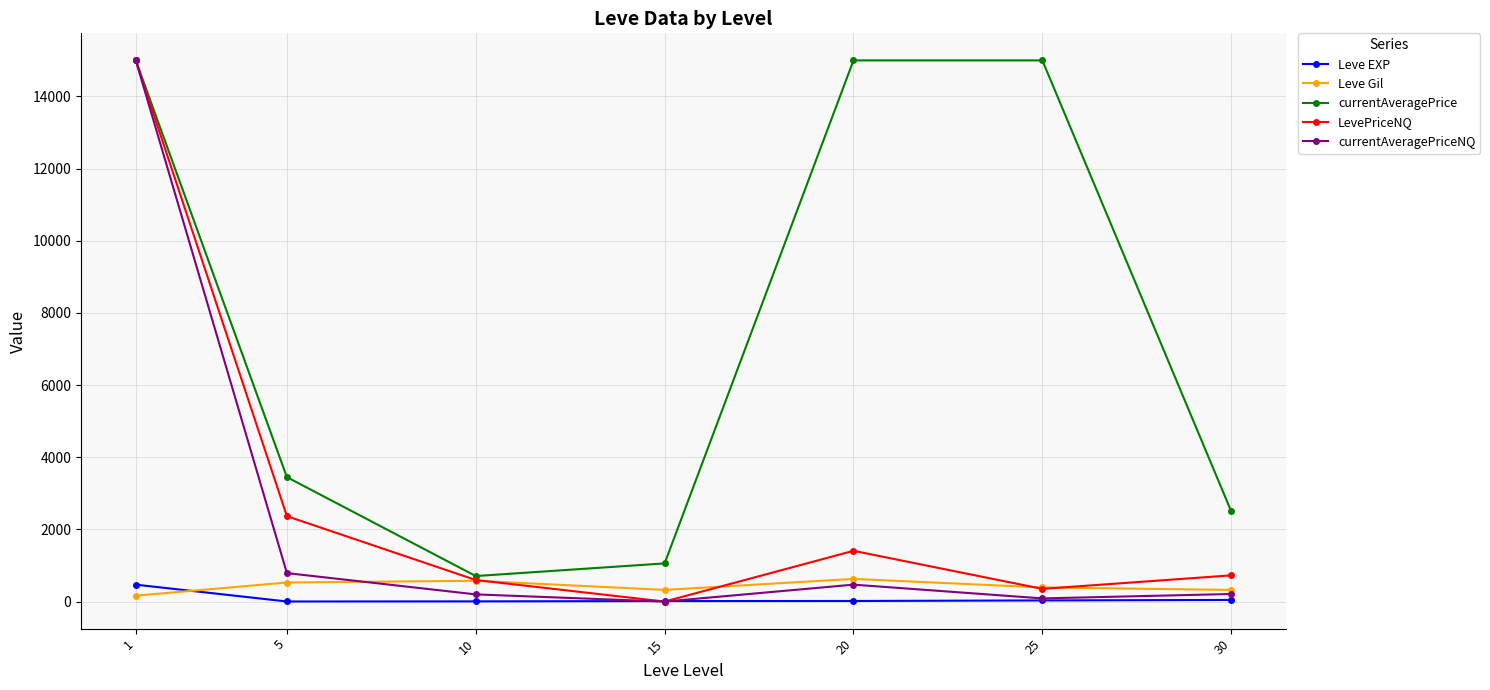

Is the value of Leve Gil at 25 greater than the value of currentAveragePrice at 15?

No